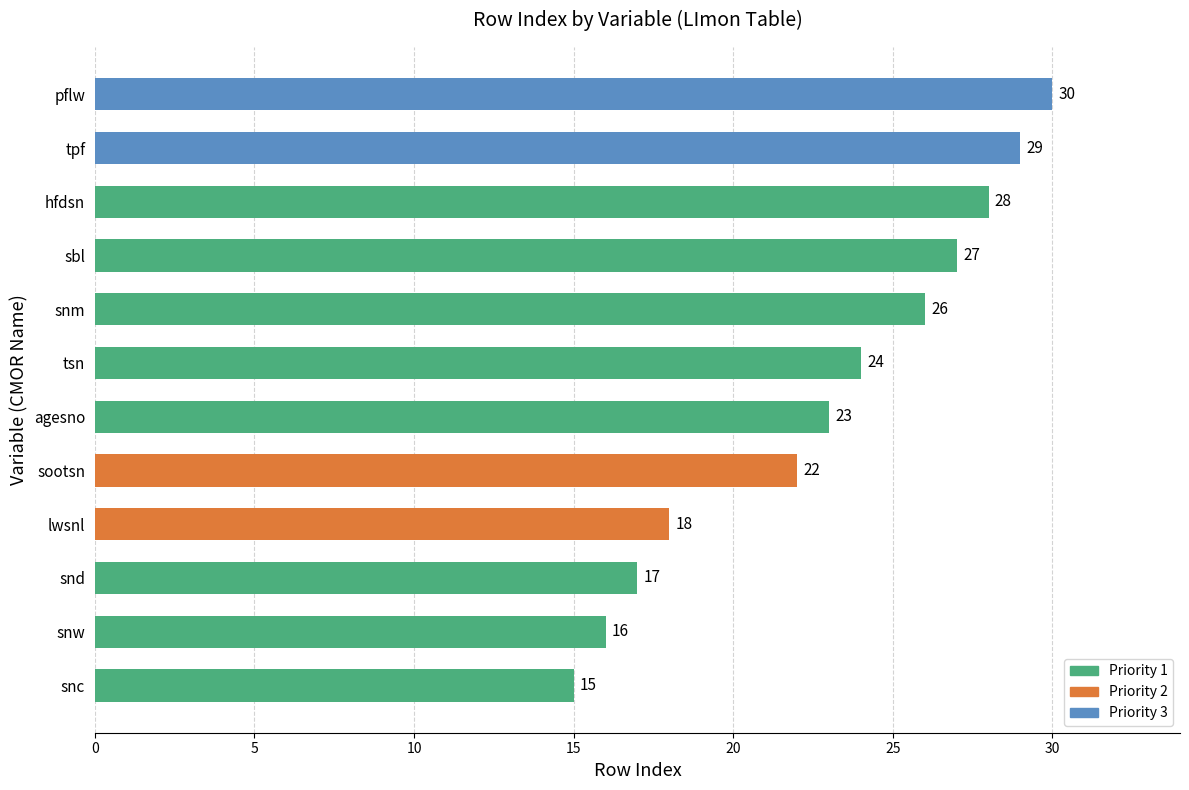

Reading top to bottom, what are all the values shown in this chart?

pflw=30	tpf=29	hfdsn=28	sbl=27	snm=26	tsn=24	agesno=23	sootsn=22	lwsnl=18	snd=17	snw=16	snc=15